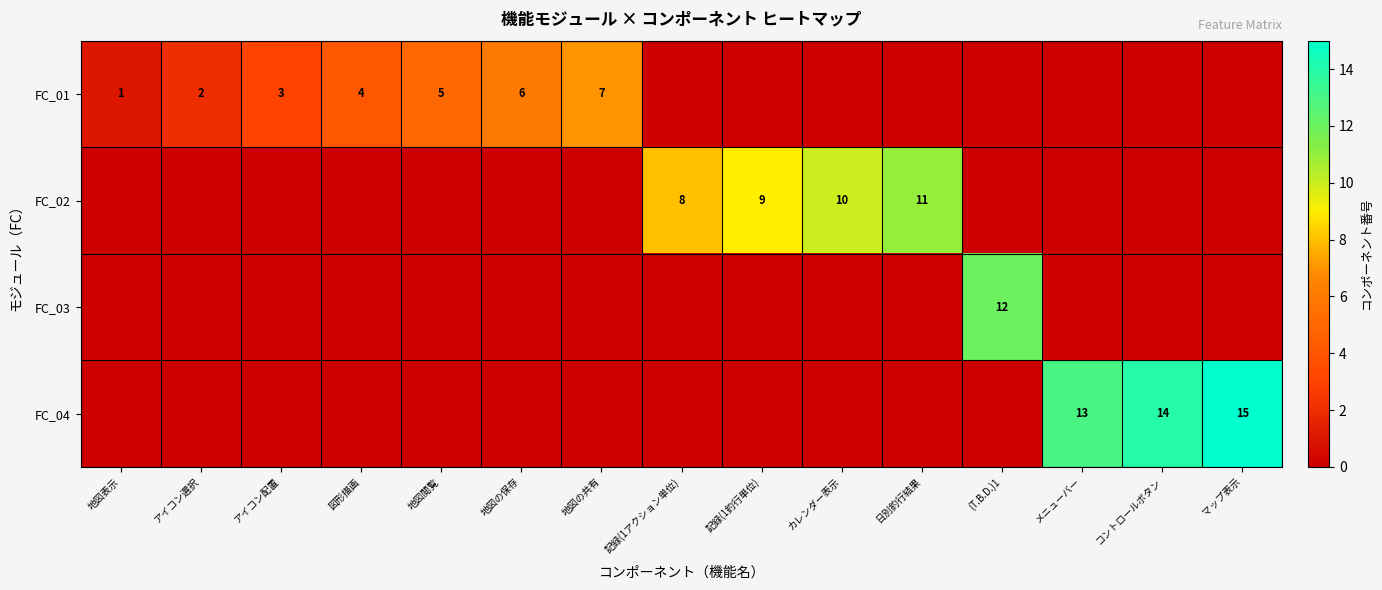

The FC_02 series shows 11 at 日別釣行結果. True or false?

True